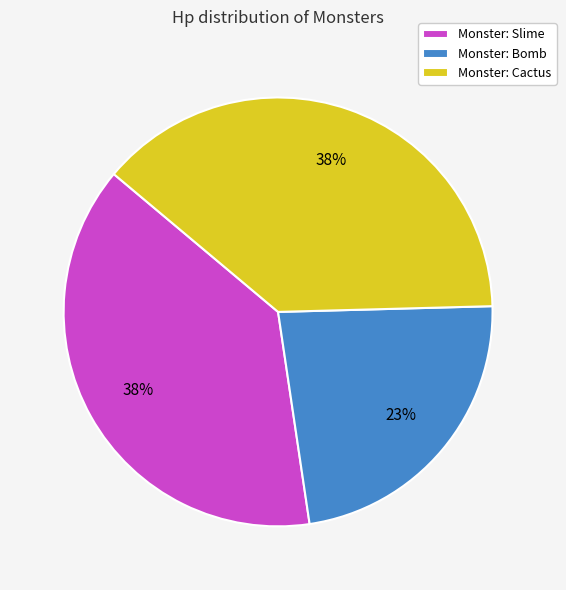

To the nearest percent, what portion does Monster: Cactus represent?

38%